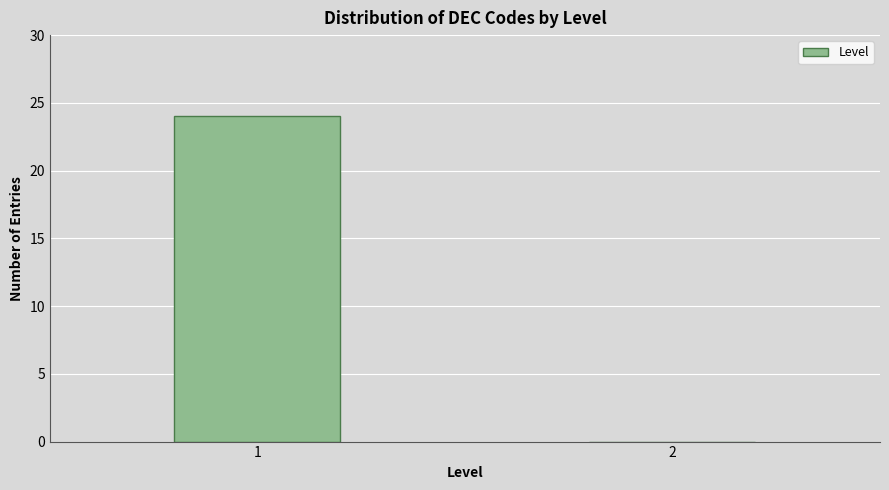

Reading left to right, list all the values displayed in this chart.

1=24	2=0